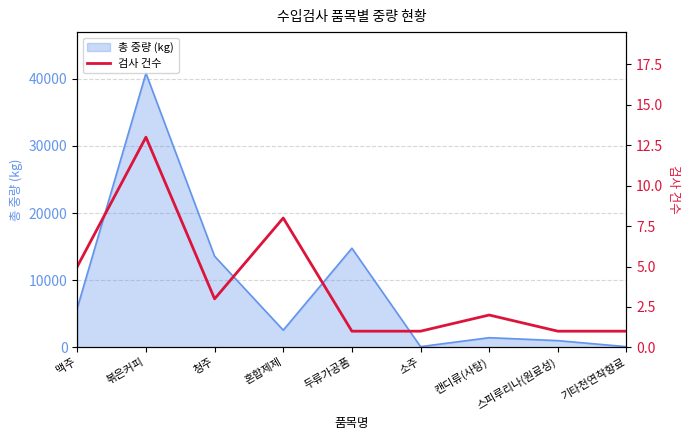

Reading left to right, transcribe all the data shown in this chart.

맥주=5	볶은커피=13	청주=3	혼합제제=8	두류가공품=1	소주=1	캔디류(사탕)=2	스피루리나(원료성)=1	기타천연착향료=1